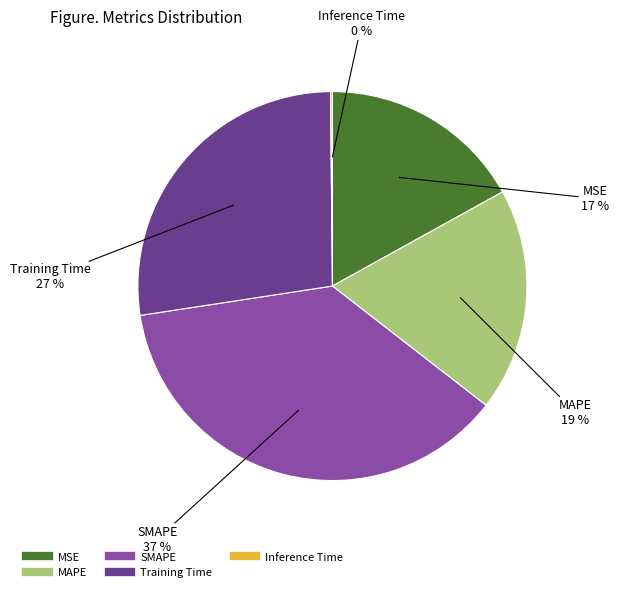

Which category has the biggest portion of the pie?

SMAPE